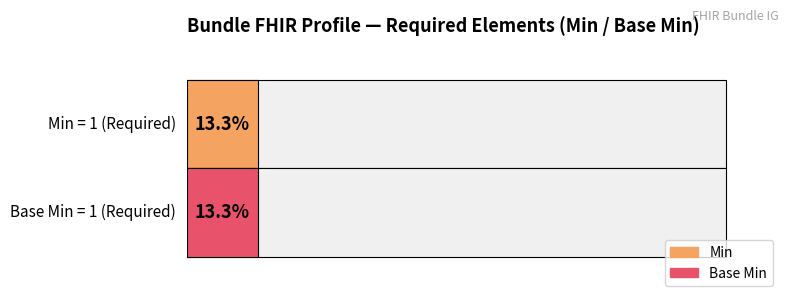

At Bundle.entry, list the series in order from smallest to largest.

Min, Base Min